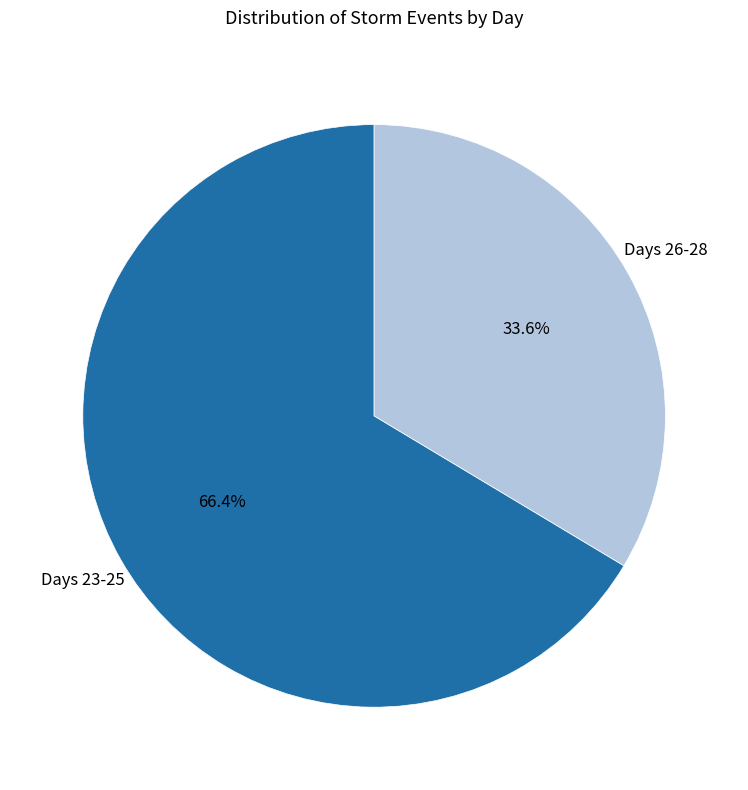

Do Days 26-28 and Days 23-25 together represent more than half of the pie?

Yes